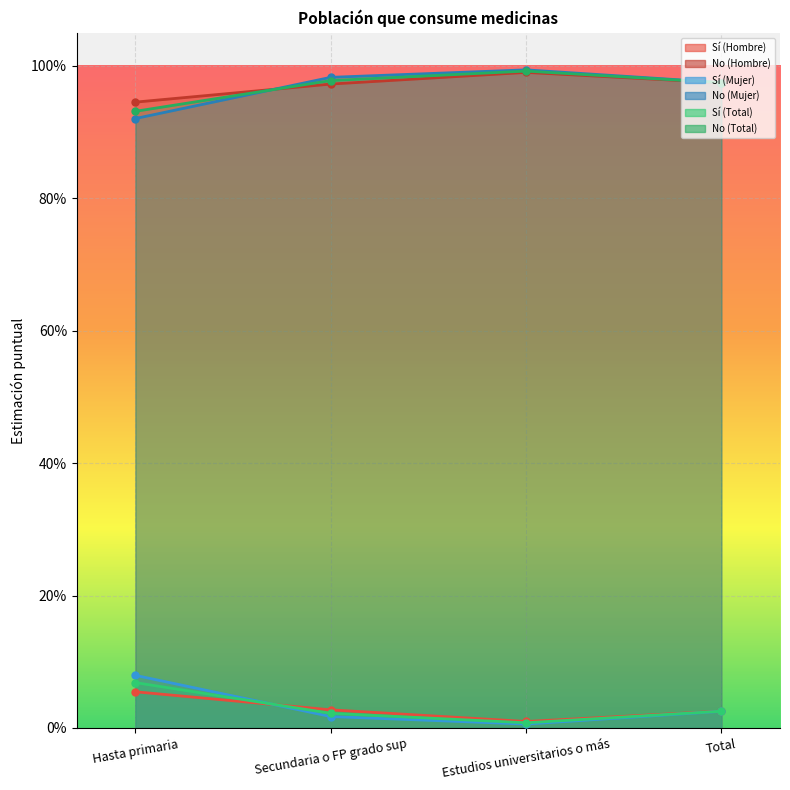

True or false: No (Mujer) and Sí (Hombre) cross at least once.

False